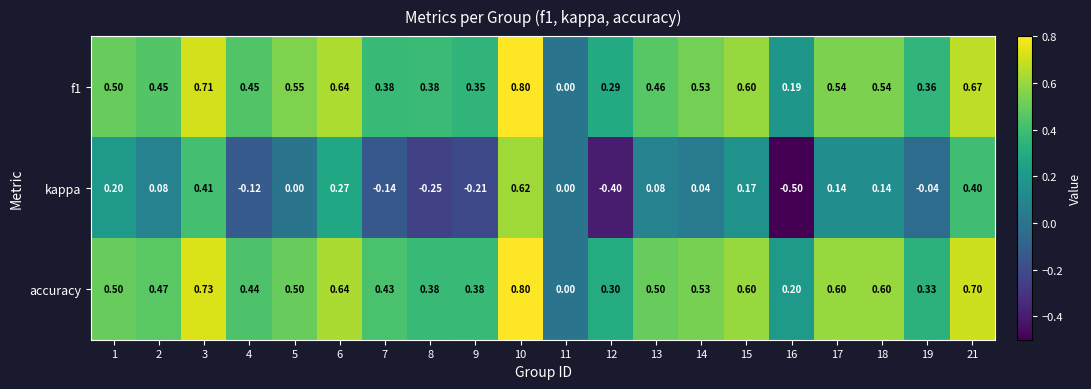

Is the value of accuracy at 19 greater than the value of f1 at 3?

No